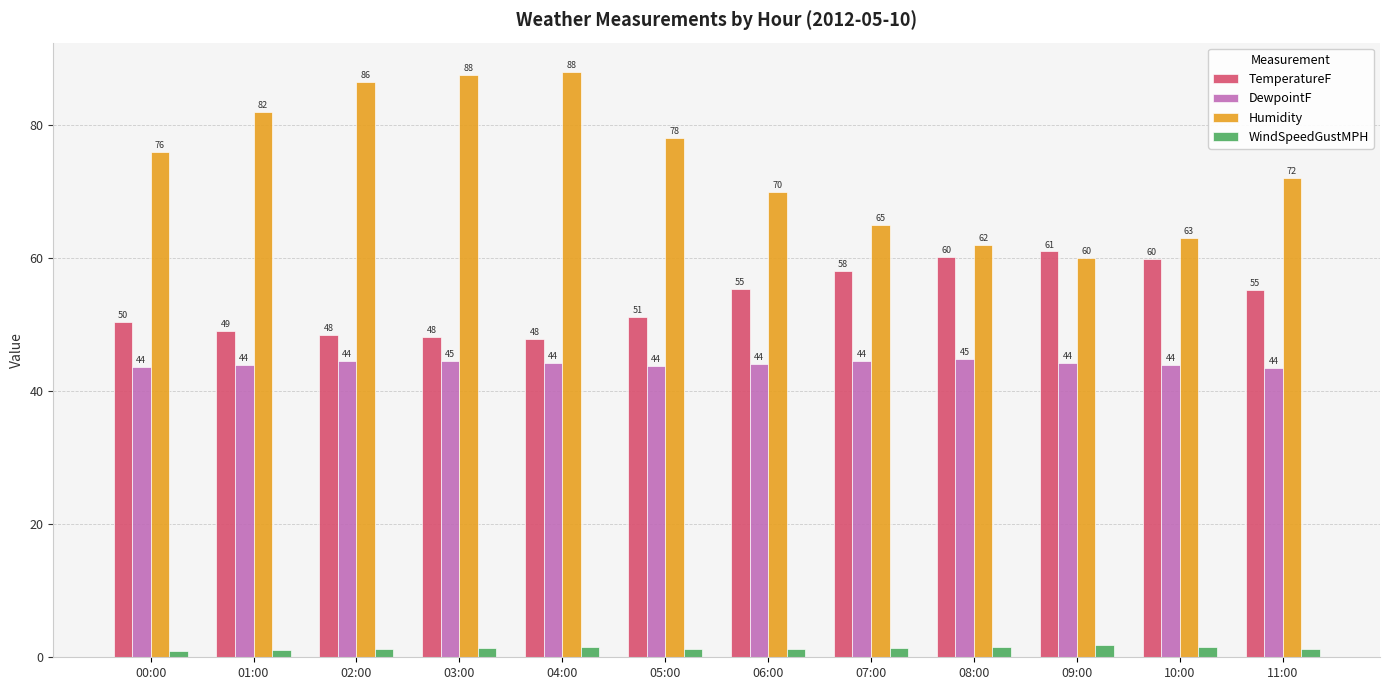

At how many categories does at least one series exceed 10?

12